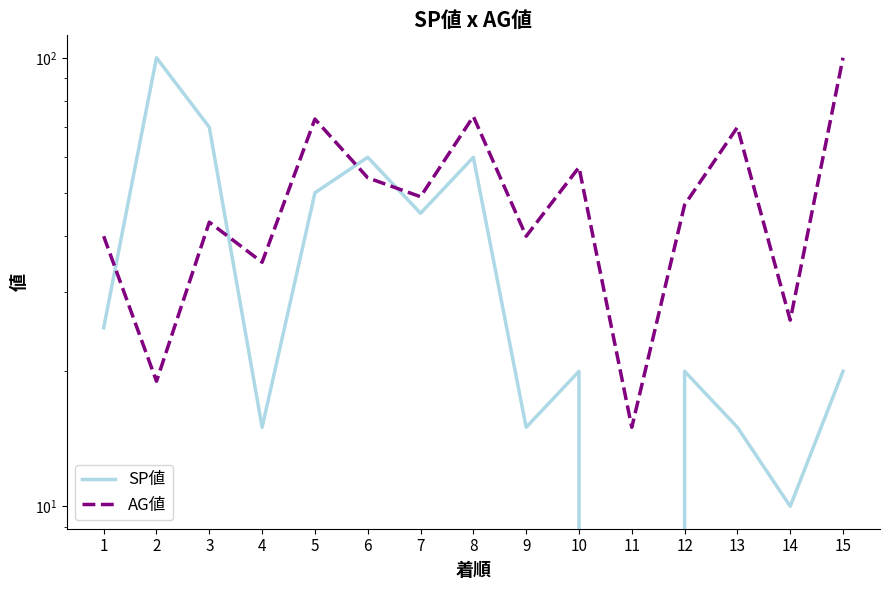

At which category is the sum across all series the highest?

8